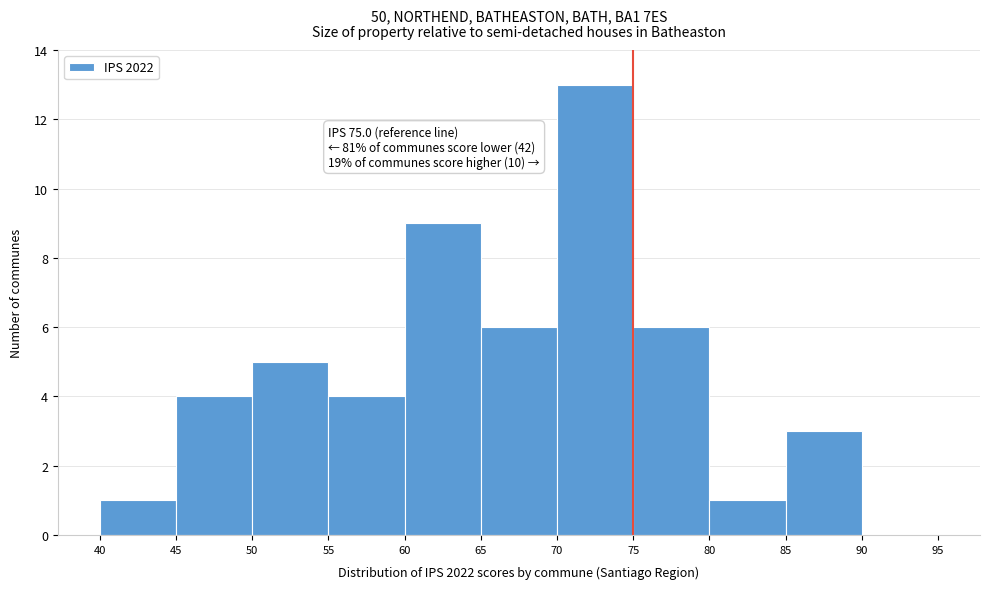

Over which range of the x-axis is the bar tallest?

70 to 75